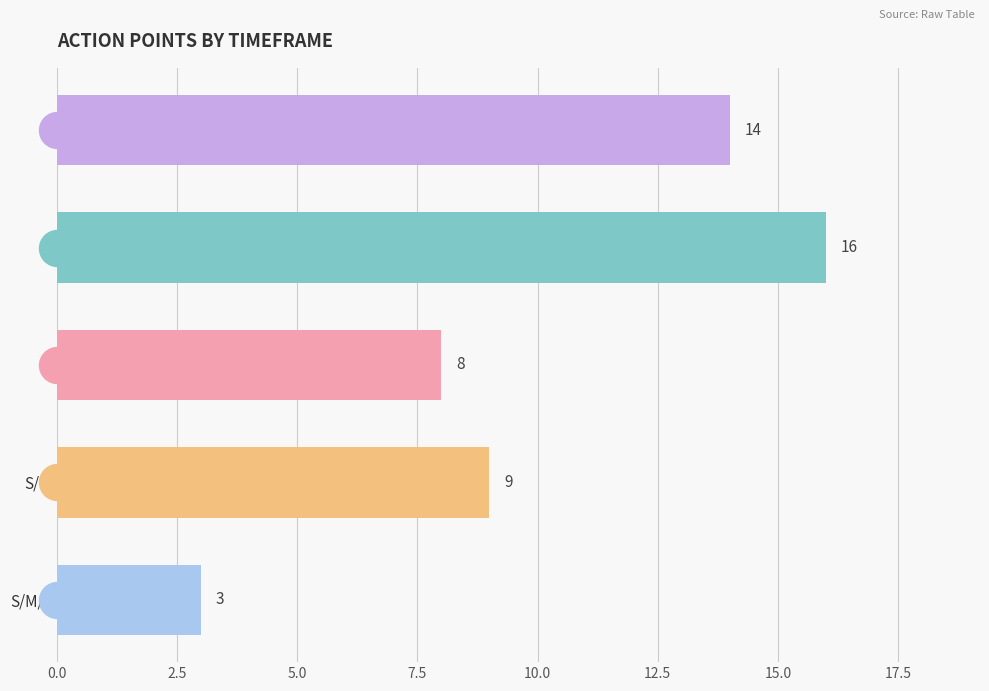

What is the difference between the second highest and second lowest values?

6